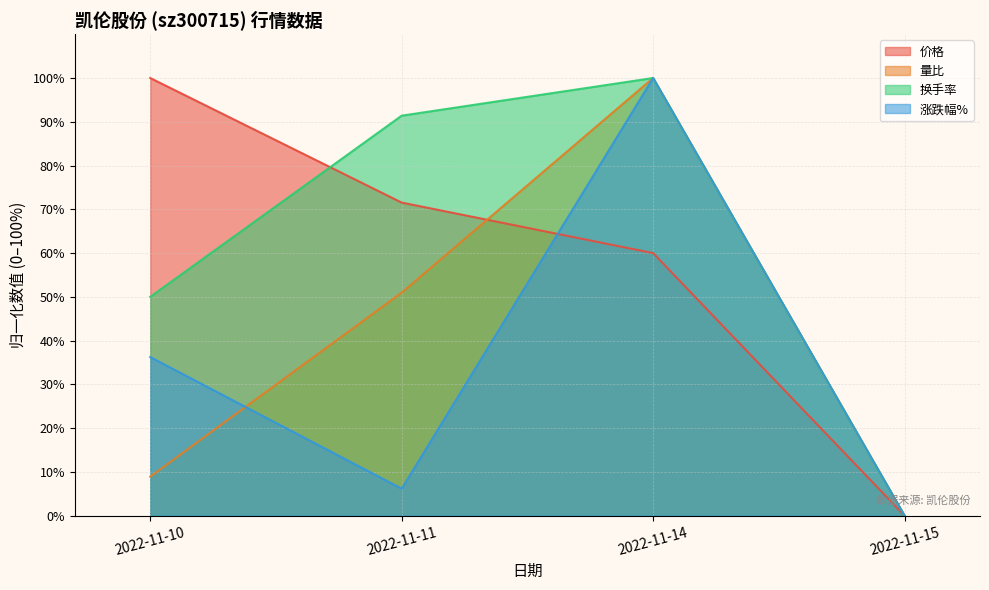

How many times do 换手率 and 价格 cross each other?

1